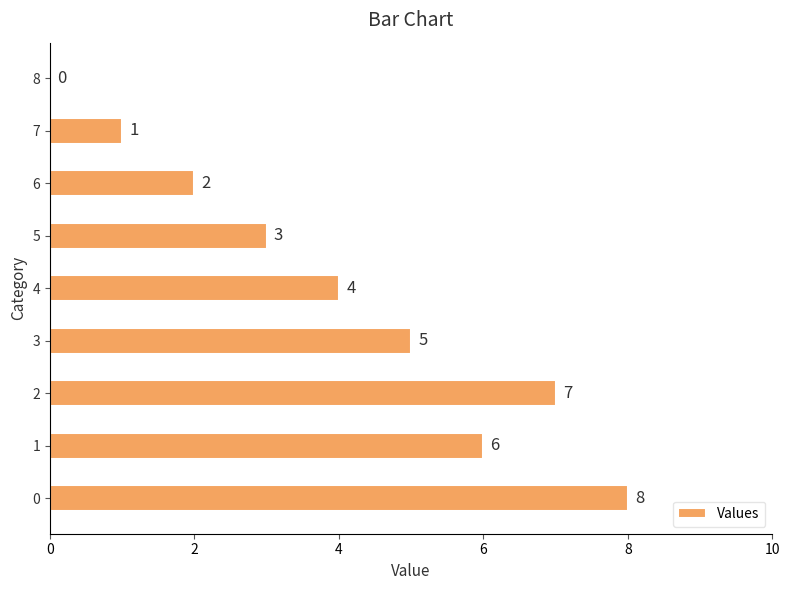

How many series are shown in this chart?

1